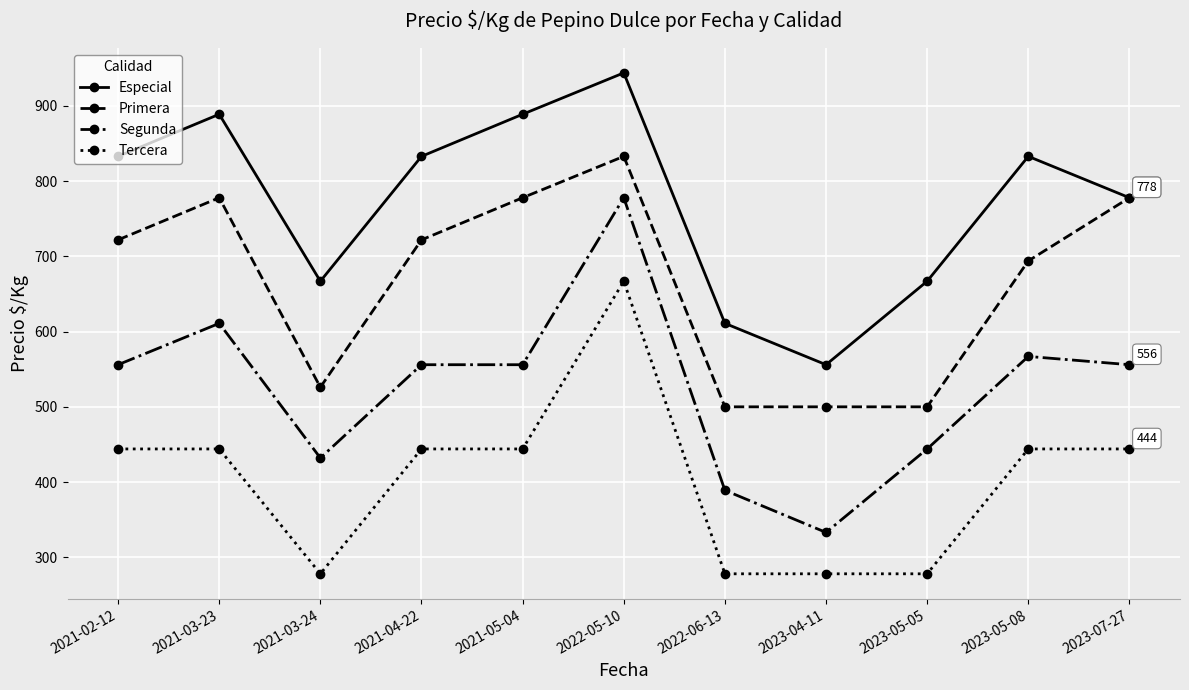

How many data points does each series have?

11